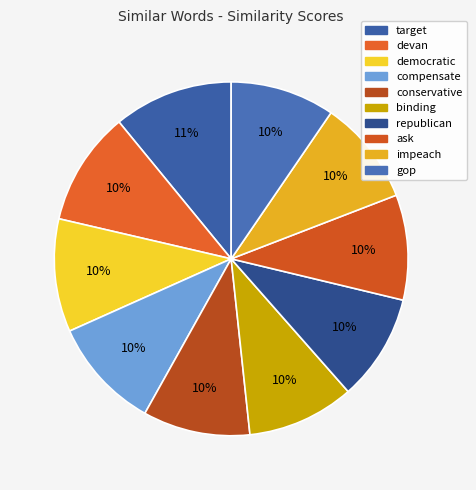

What percentage is the democratic slice, to the nearest percent?

10%